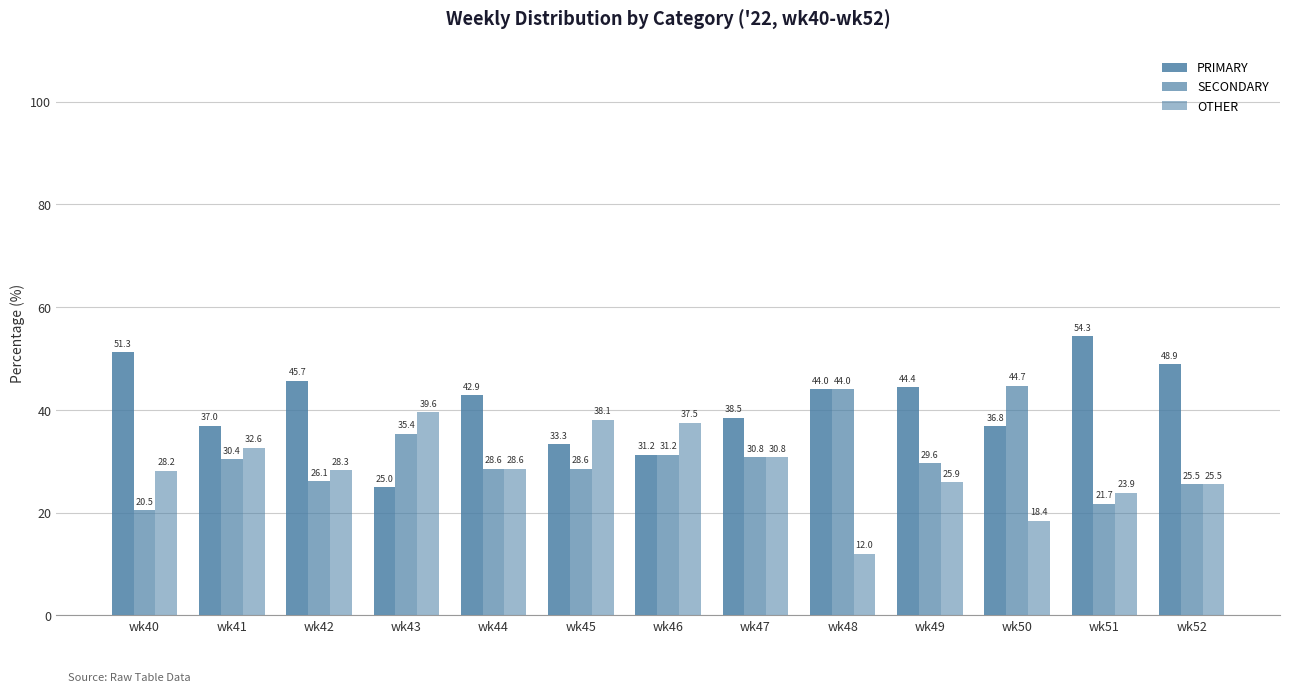

Count the number of categories in the chart.

13